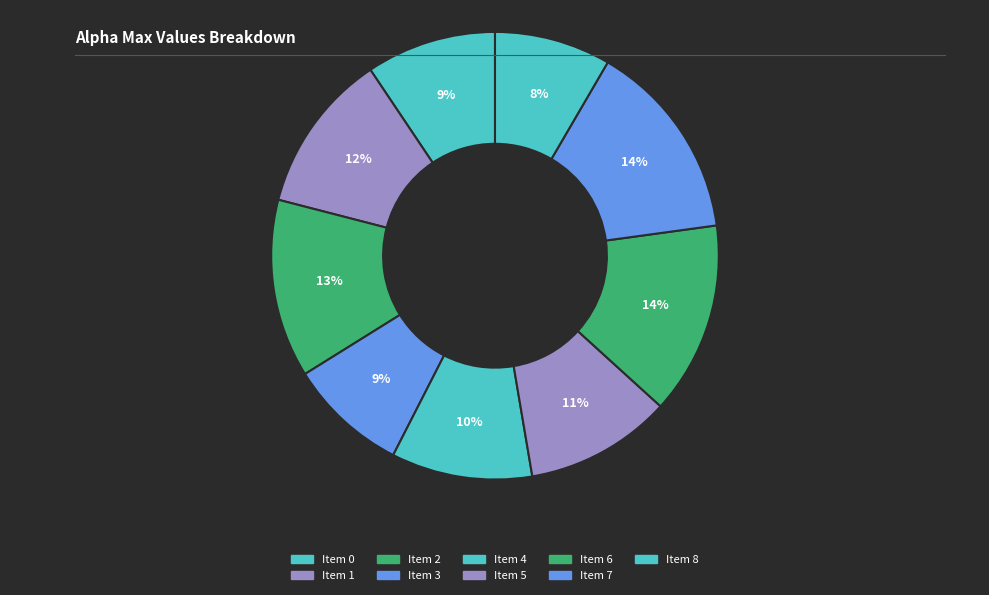

To the nearest percent, what is the average slice percentage?

11%